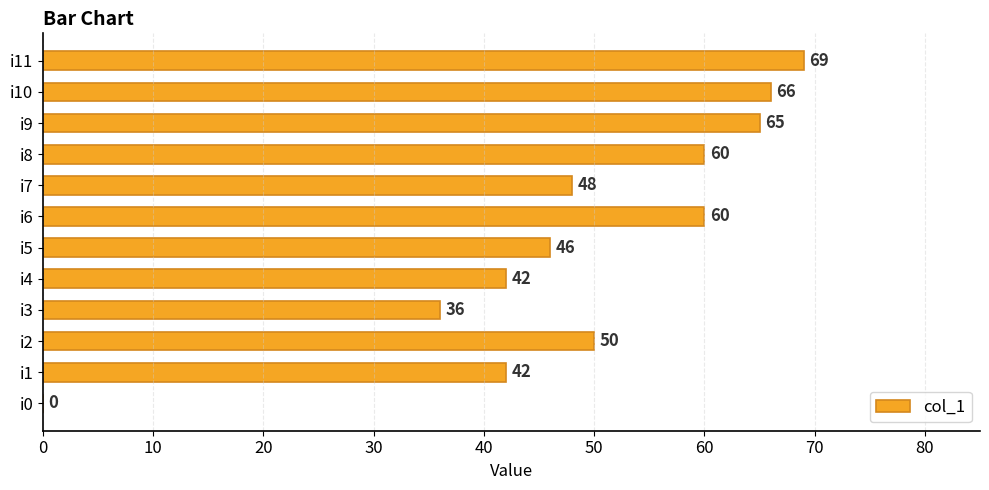

What is the sum of all values?

584